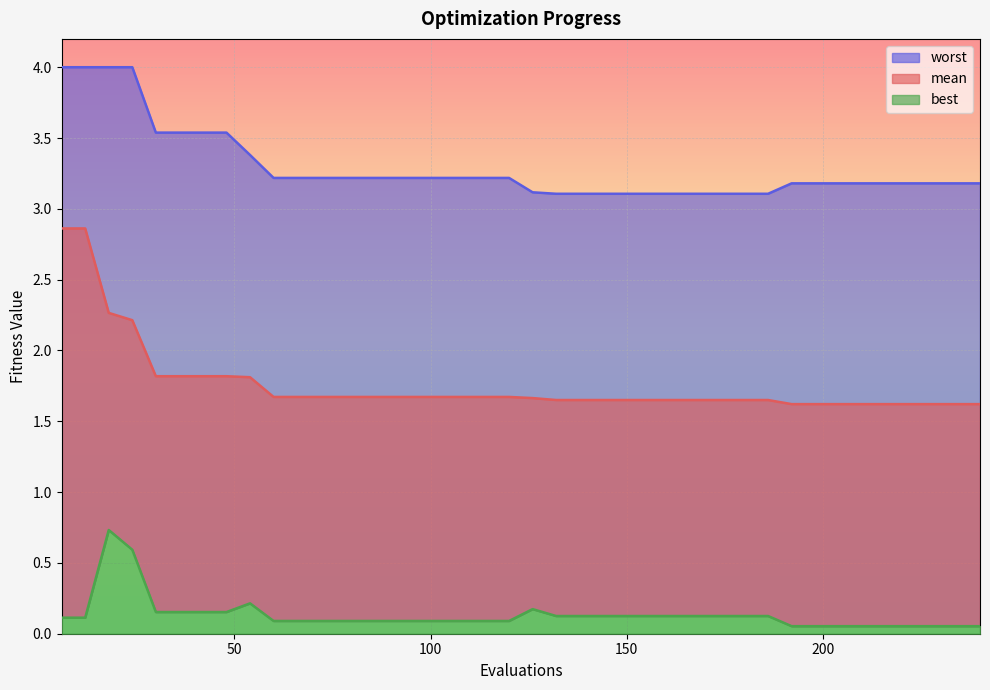

Reading left to right, transcribe all the data shown in this chart.

mean: 2.9	2.9	2.3	2.2	1.8	1.8	1.8	1.8	1.8	1.7	1.7	1.7	1.7	1.7	1.7	1.7	1.7	1.7	1.7	1.7	1.7	1.7	1.7	1.7	1.7	1.7	1.7	1.7	1.7	1.7	1.7	1.6	1.6	1.6	1.6	1.6	1.6	1.6	1.6	1.6
best: 0.1	0.1	0.7	0.6	0.2	0.2	0.2	0.2	0.2	0.1	0.1	0.1	0.1	0.1	0.1	0.1	0.1	0.1	0.1	0.1	0.2	0.1	0.1	0.1	0.1	0.1	0.1	0.1	0.1	0.1	0.1	0.1	0.1	0.1	0.1	0.1	0.1	0.1	0.1	0.1
worst: 4.0	4.0	4.0	4.0	3.5	3.5	3.5	3.5	3.4	3.2	3.2	3.2	3.2	3.2	3.2	3.2	3.2	3.2	3.2	3.2	3.1	3.1	3.1	3.1	3.1	3.1	3.1	3.1	3.1	3.1	3.1	3.2	3.2	3.2	3.2	3.2	3.2	3.2	3.2	3.2